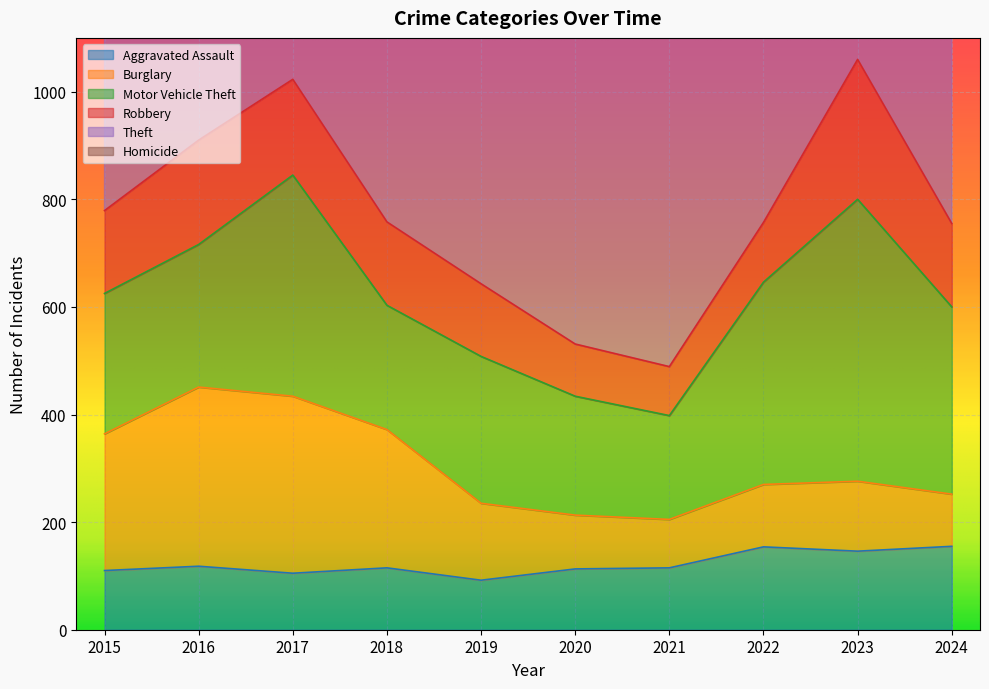

True or false: Burglary has a value of 90 at 2021.

True